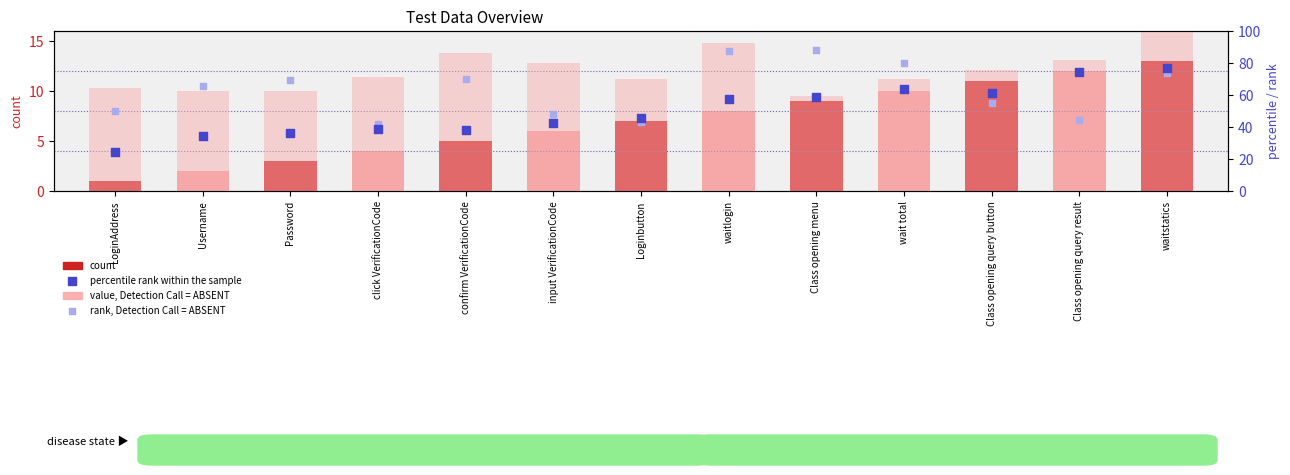

Which series has the largest Y range (max minus min)?

percentile rank within the sample